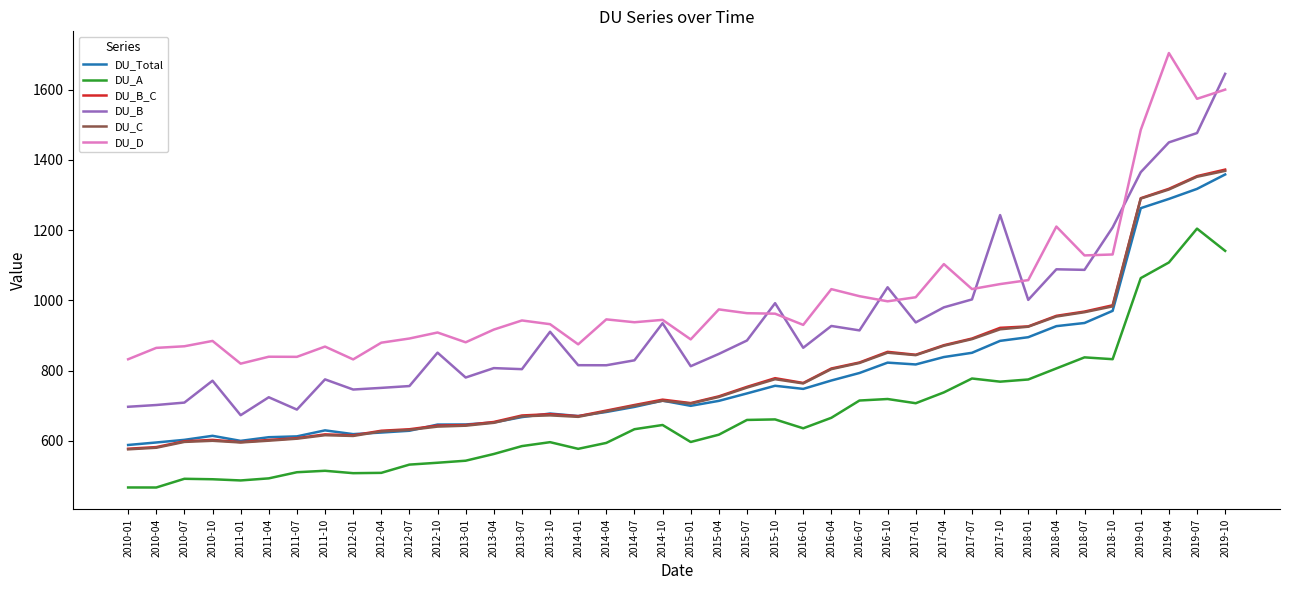

At which category is the sum across all series the highest?

2019-10